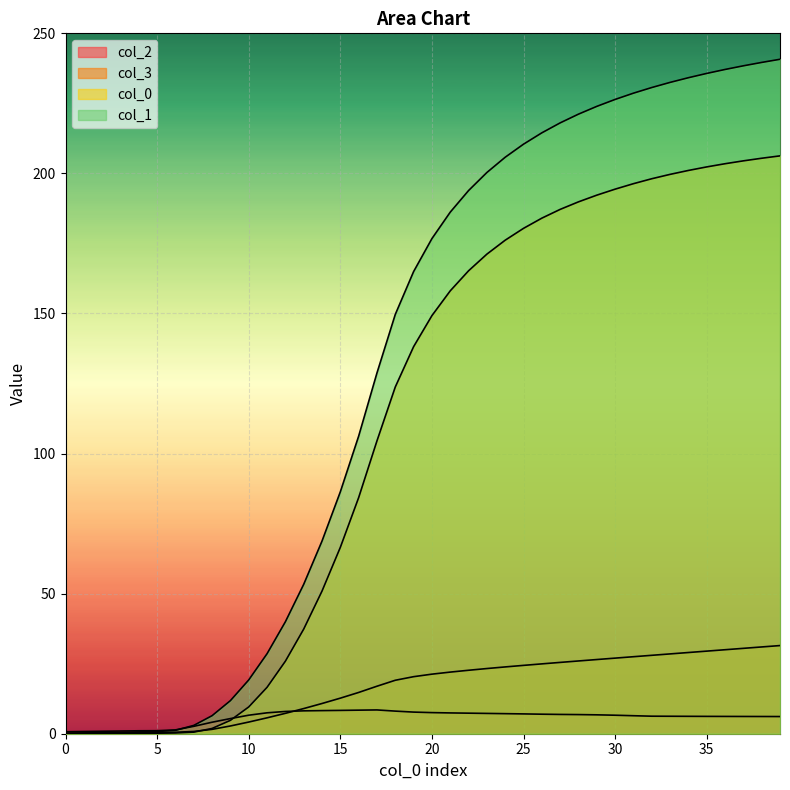

What is the difference between the 3 values at 16 and 3?

14.4